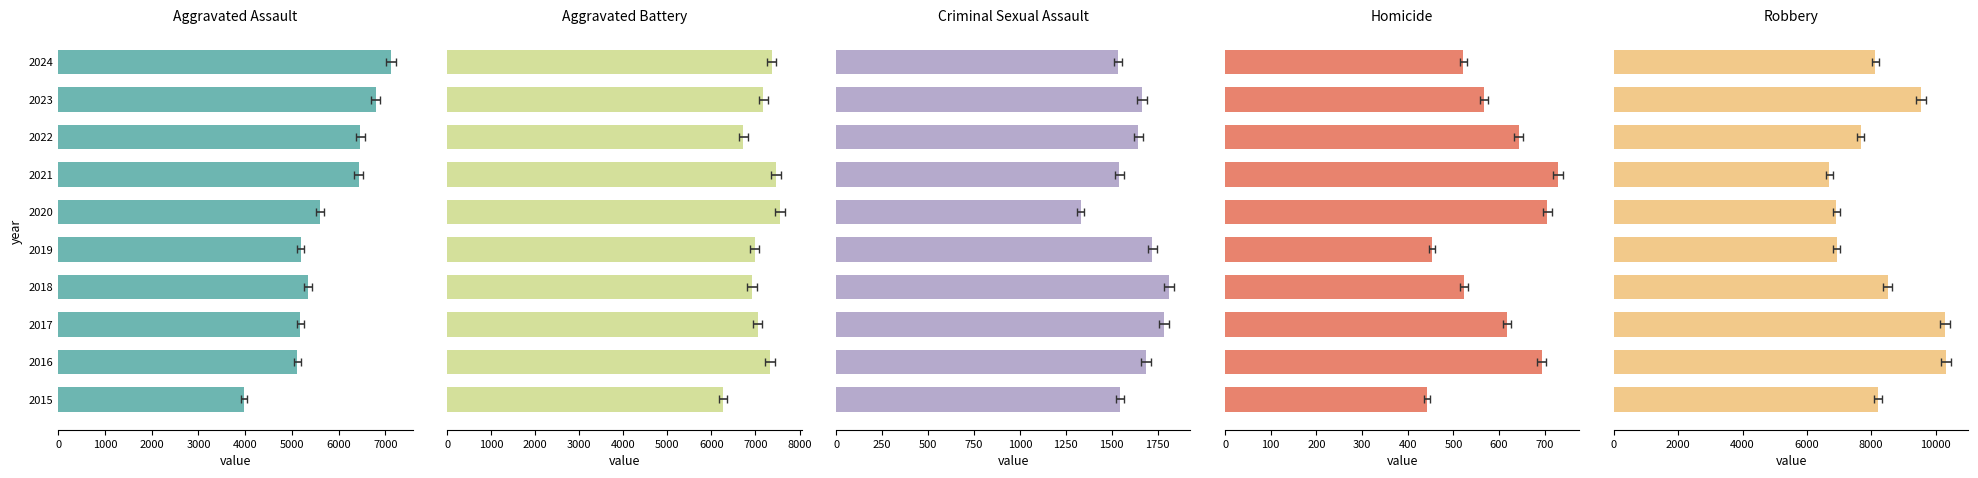

What are all the series names shown in the legend?

Aggravated Assault, Aggravated Battery, Criminal Sexual Assault, Homicide, Robbery